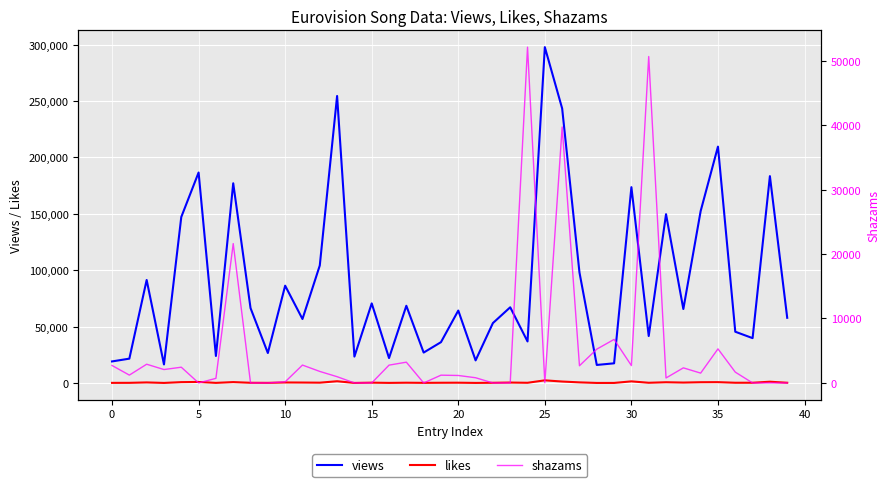

True or false: views and likes cross at least once.

False